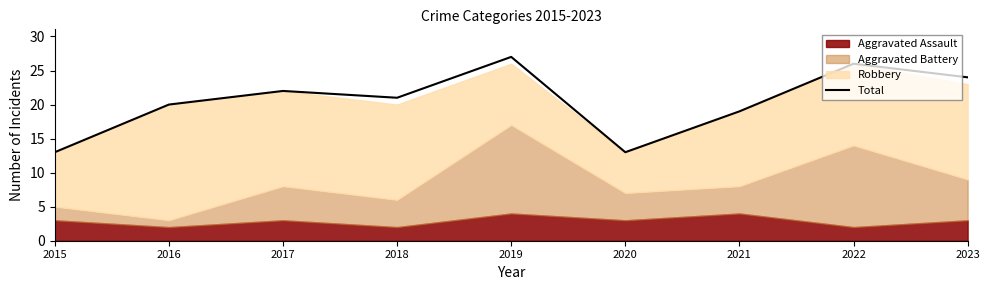

Where is the data nearest to the value 20?

2016